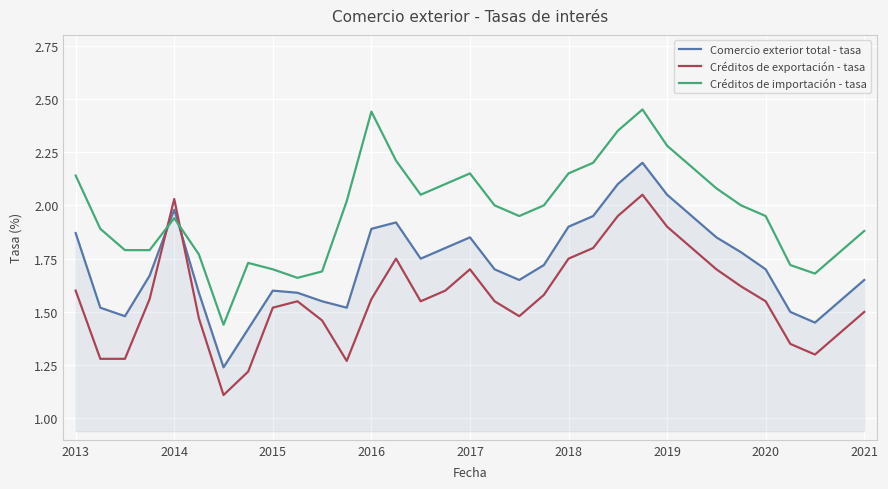

Which series has the largest total across all categories?

Créditos de importación - tasa